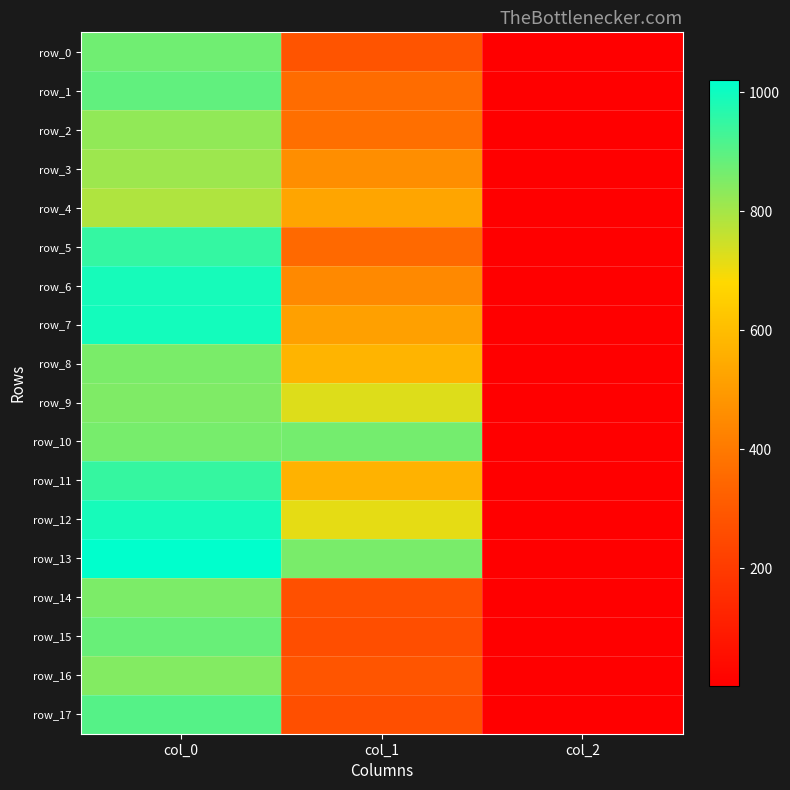

What is the sum of all row_8 values?

1432.4